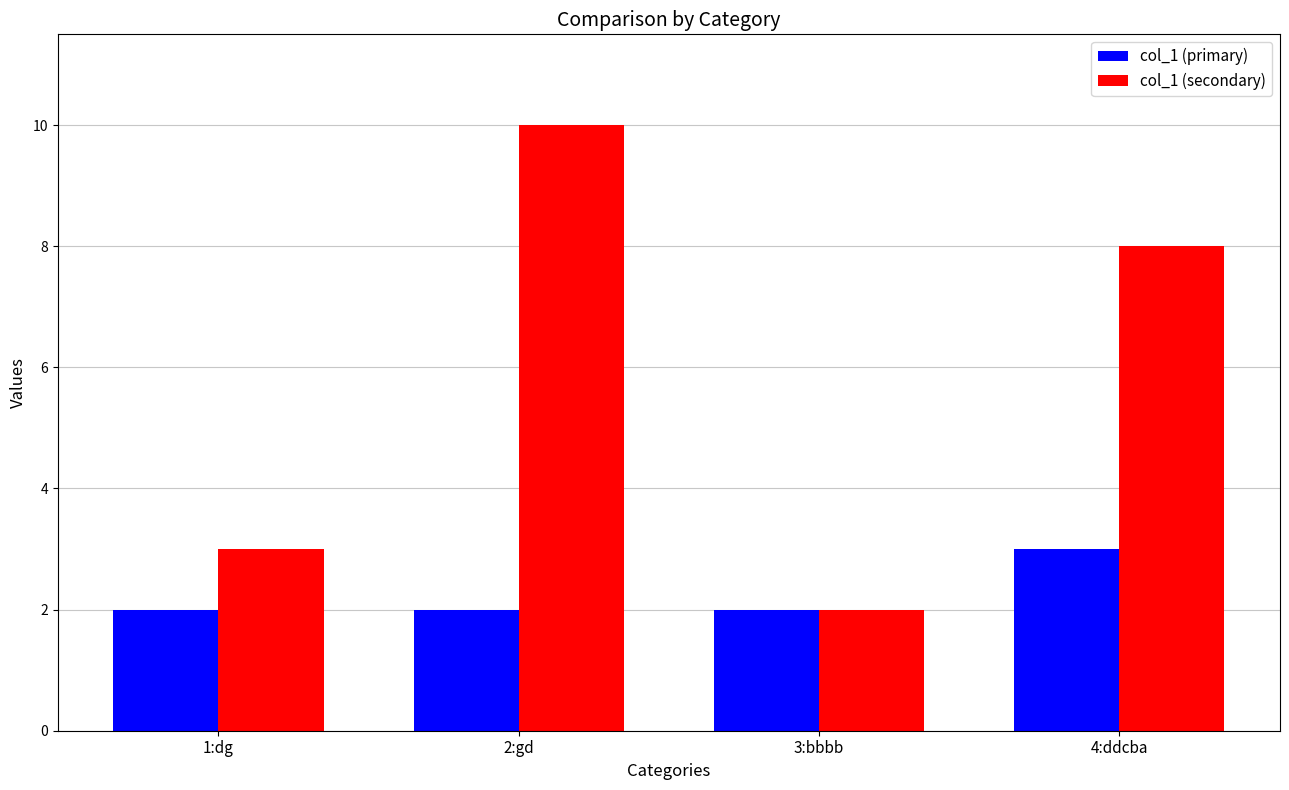

List the series in order of their peak value, lowest first.

col_1 (primary), col_1 (secondary)